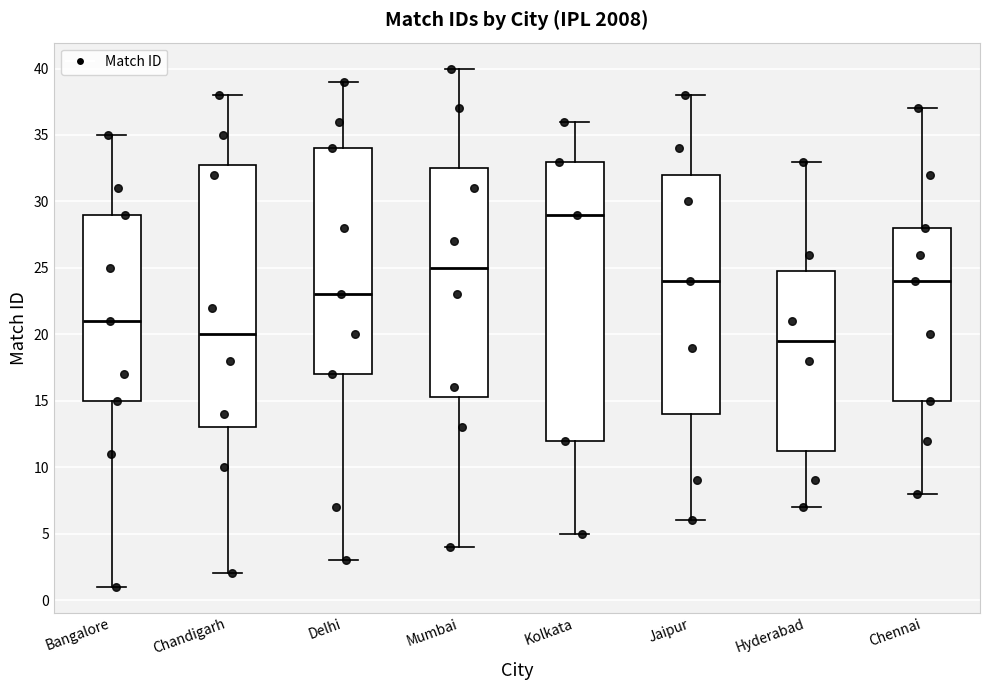

Reading left to right, read every box against the y-axis: the position of its median line, the range the box covers, and the ends of its whiskers. The values are not printed on the chart, so give them approximately, as read against the axis.

Bangalore: median 21.0, box 15.0 to 29.0, whiskers 1.0 to 35.0
Chandigarh: median 20.0, box 13.0 to 33.0, whiskers 2.0 to 38.0
Delhi: median 23.0, box 17.0 to 34.0, whiskers 3.0 to 39.0
Mumbai: median 25.0, box 15.5 to 32.5, whiskers 4.0 to 40.0
Kolkata: median 29.0, box 12.0 to 33.0, whiskers 5.0 to 36.0
Jaipur: median 24.0, box 14.0 to 32.0, whiskers 6.0 to 38.0
Hyderabad: median 19.5, box 11.5 to 25.0, whiskers 7.0 to 33.0
Chennai: median 24.0, box 15.0 to 28.0, whiskers 8.0 to 37.0